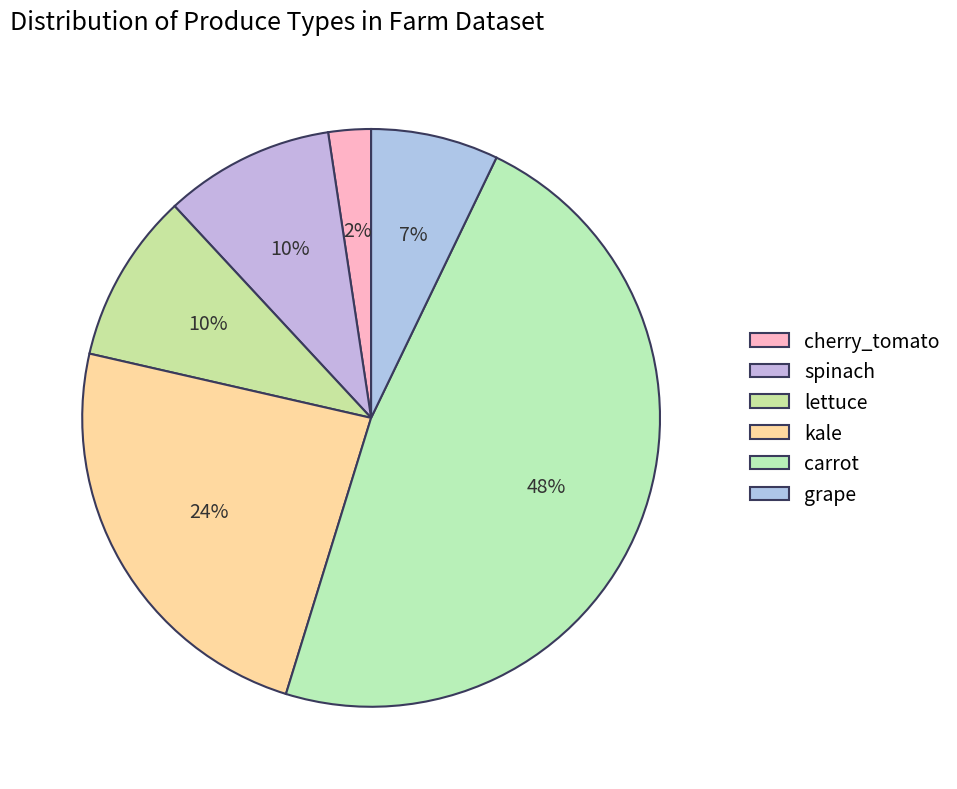

Is the sum of grape and cherry_tomato greater than half?

No